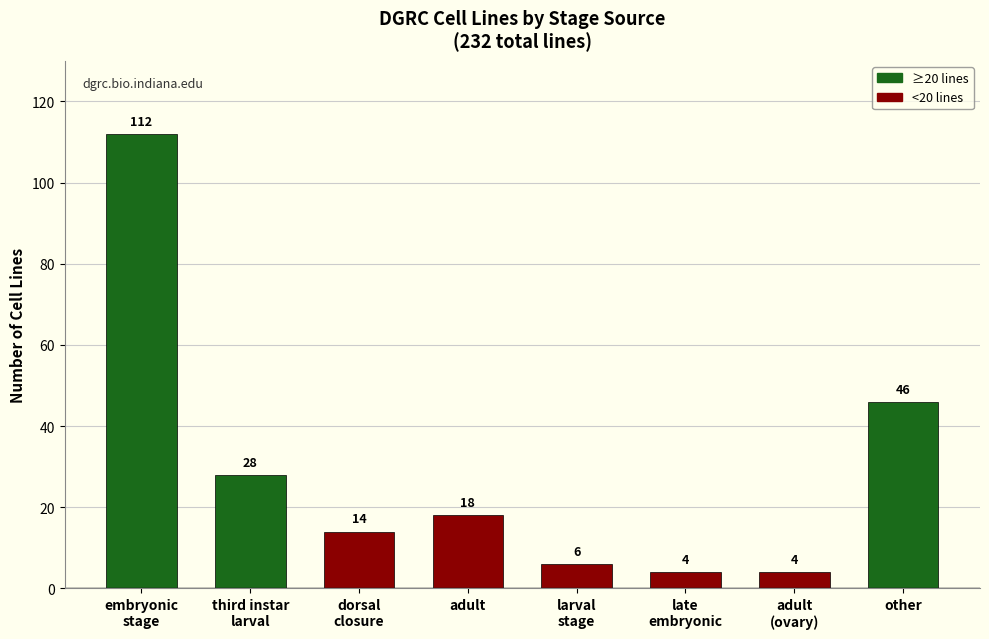

Where is the data nearest to the value 58?

other